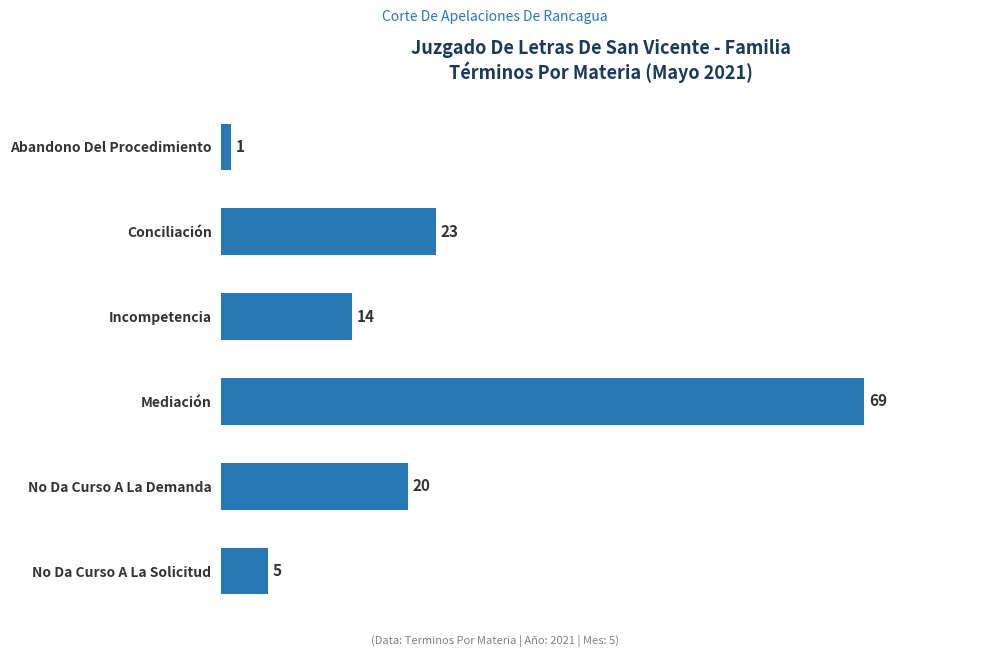

Rank the categories by value from highest to lowest.

Mediación, Conciliación, No Da Curso A La Demanda, Incompetencia, No Da Curso A La Solicitud, Abandono Del Procedimiento